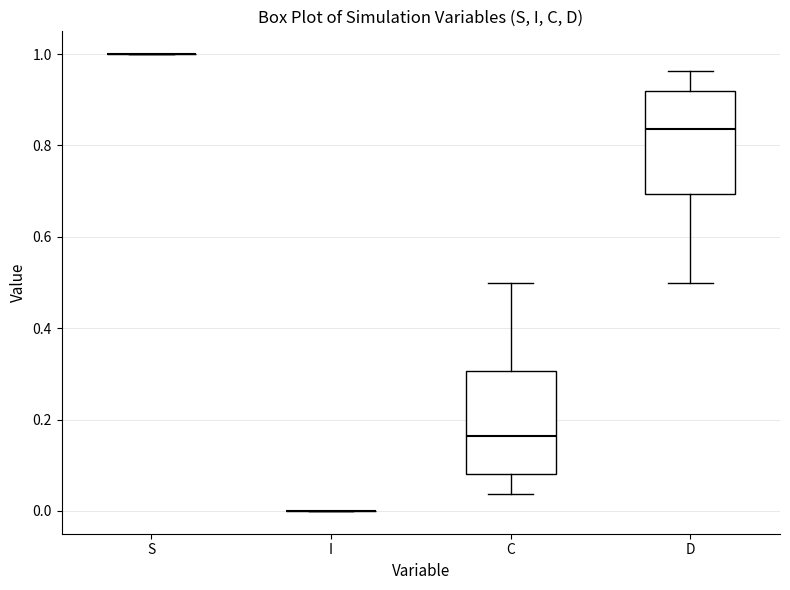

Reading left to right, transcribe this box plot: for each box, give where its median line is, the range the box spans, and where its two whiskers end, as read against the y-axis. The values are not printed on the chart, so give them approximately, as read against the axis.

S: box collapsed to a line at 1.00, whiskers 1.00 to 1.00
I: box collapsed to a line at 0.00, whiskers 0.00 to 0.00
C: median 0.16, box 0.08 to 0.30, whiskers 0.04 to 0.50
D: median 0.84, box 0.70 to 0.92, whiskers 0.50 to 0.96